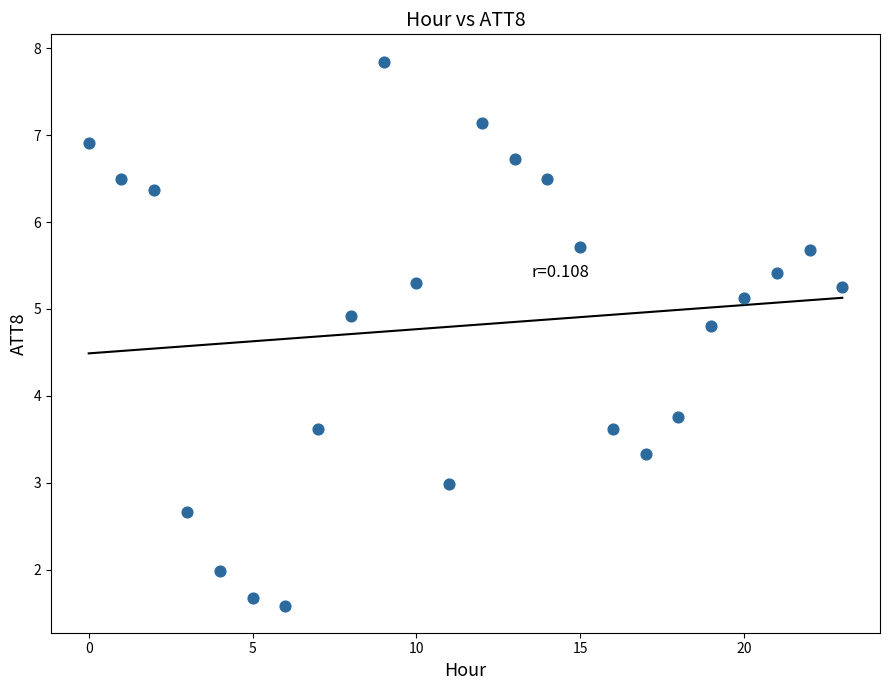

What is the range of Y values (max minus min)?

6.3